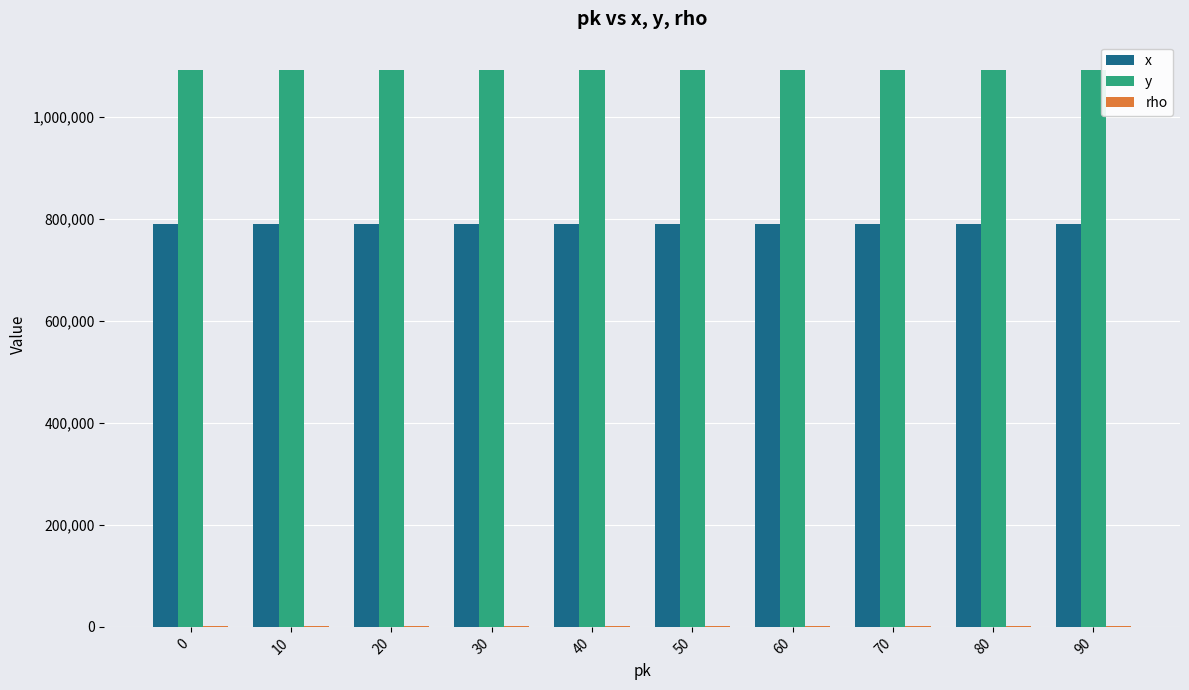

How many groups of bars are there?

10